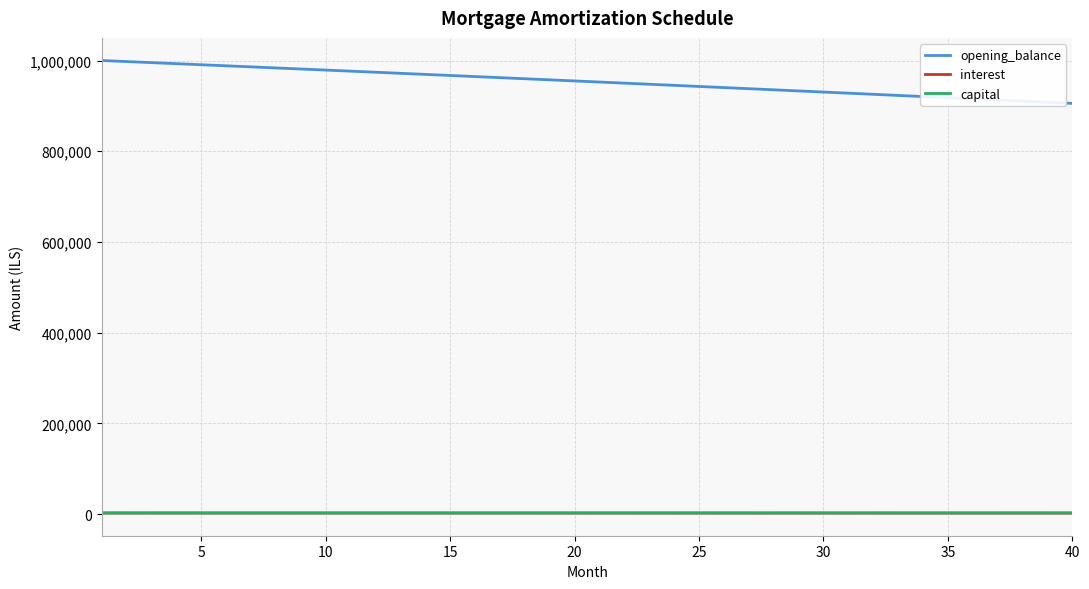

Which series has the widest spread of values?

opening_balance